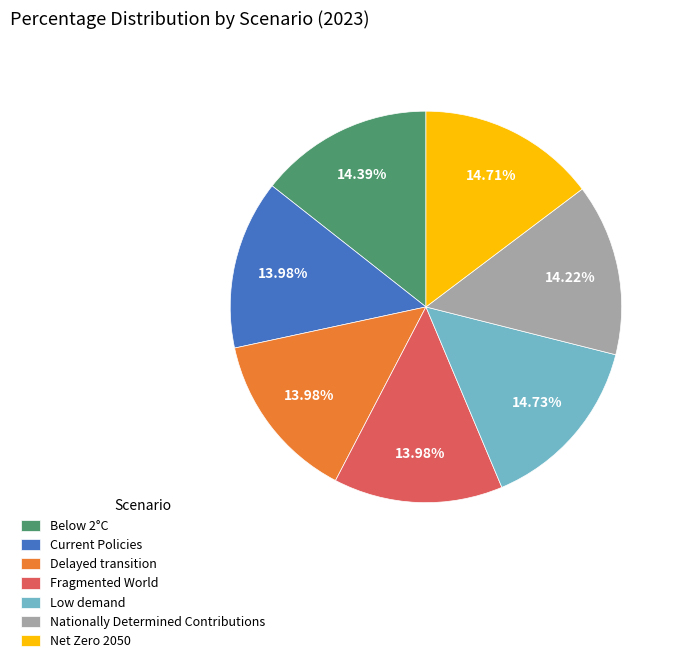

Is there any slice that represents more than half of the pie?

No